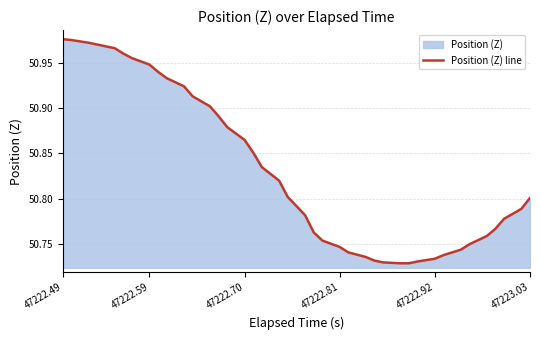

How many distinct data groups are displayed?

1